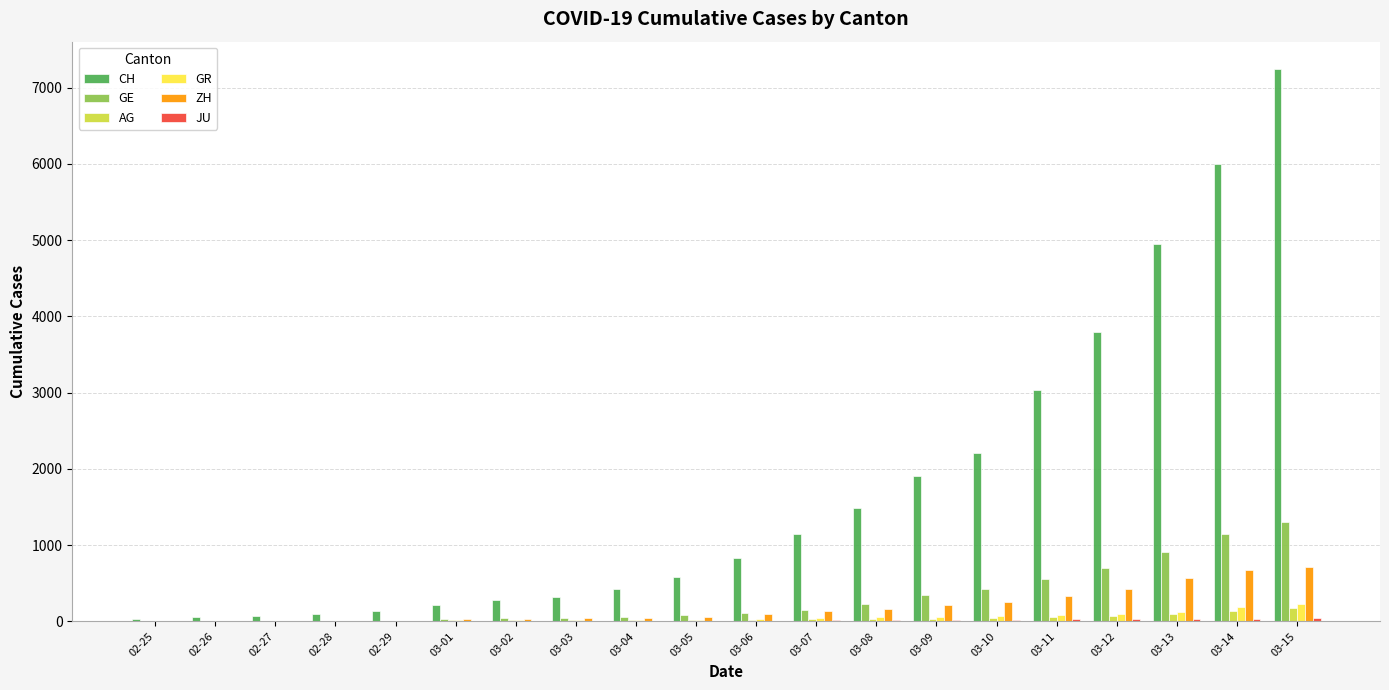

Which series has the largest total across all categories?

CH